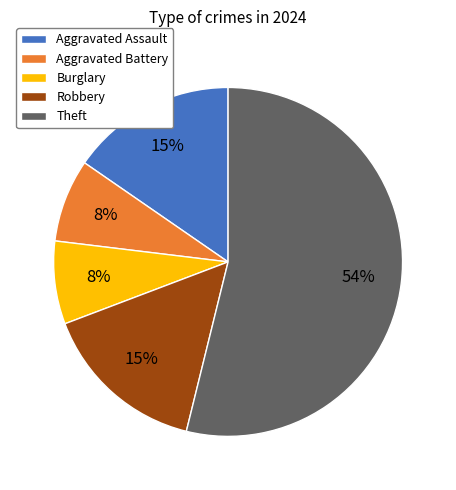

How many slices are in this pie chart?

5